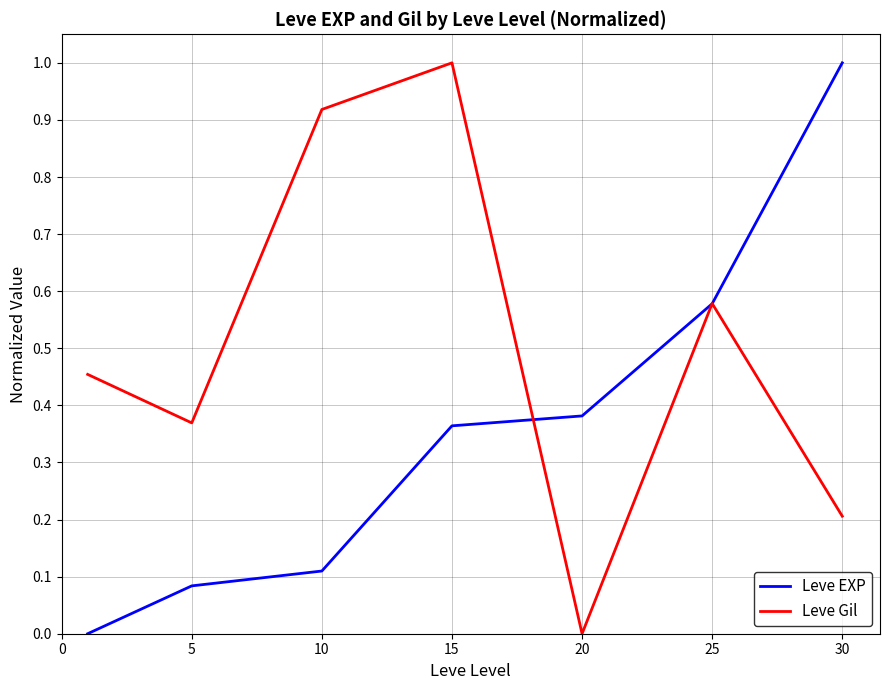

What is the highest value of the Leve Gil series?

1.0